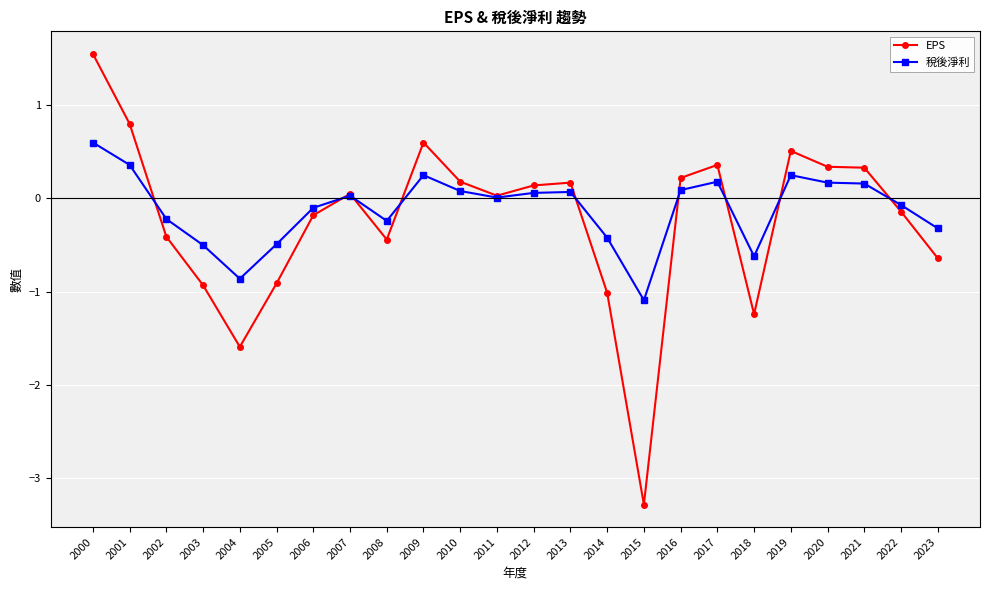

The EPS series shows -0.9 at 2003. True or false?

True